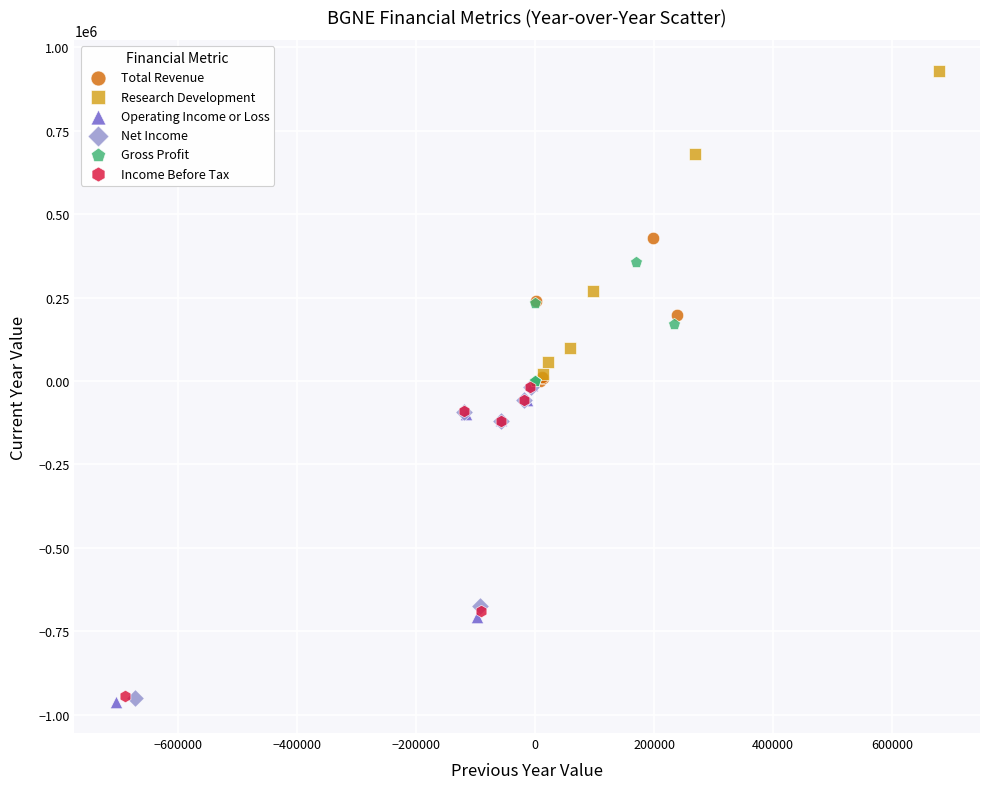

Which series reaches the maximum Y coordinate?

Research Development